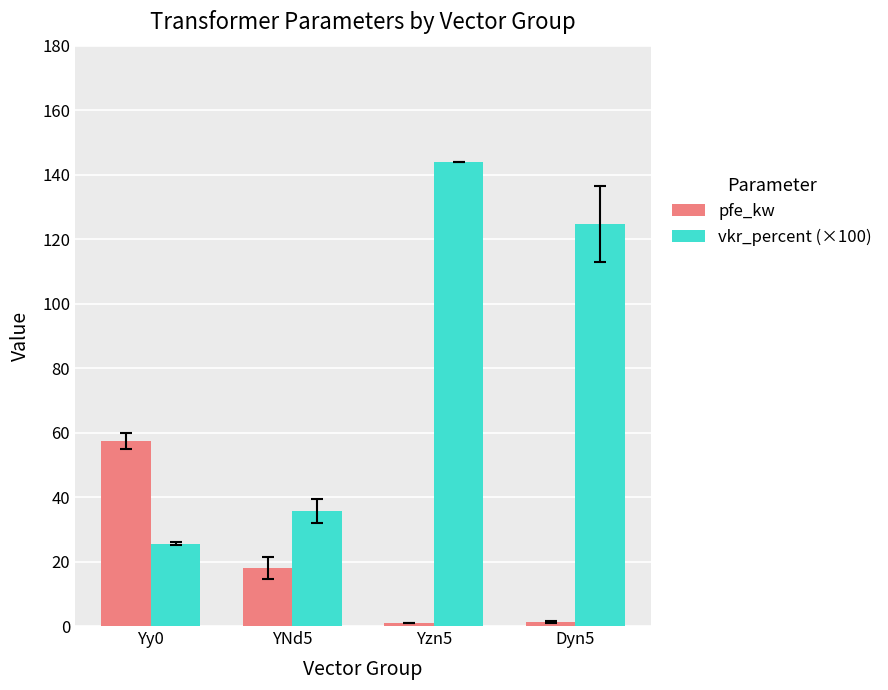

Which series has the largest total across all categories?

vkr_percent (×100)